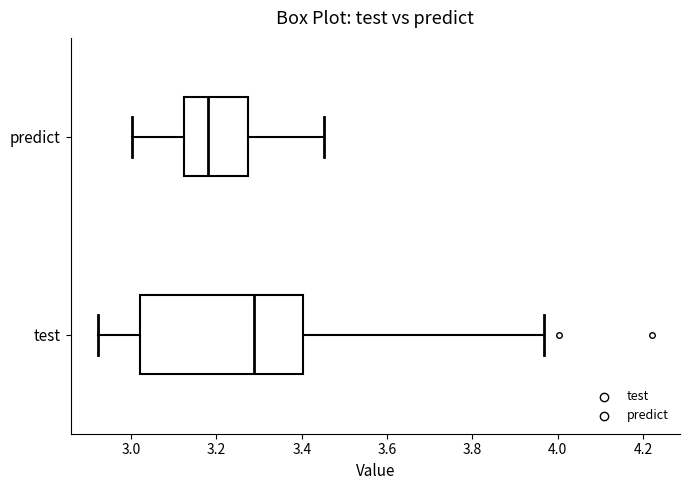

Which box is the widest, from its left edge to its right edge?

test